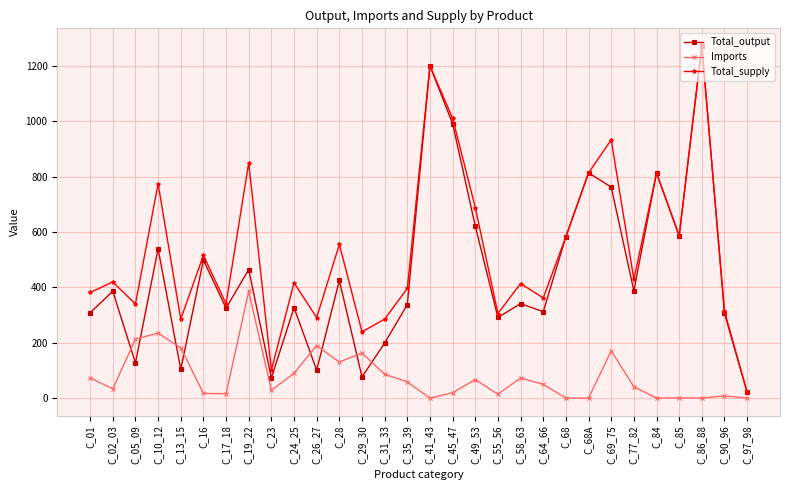

List the series in order of their overall mean, lowest first.

Imports, Total_output, Total_supply